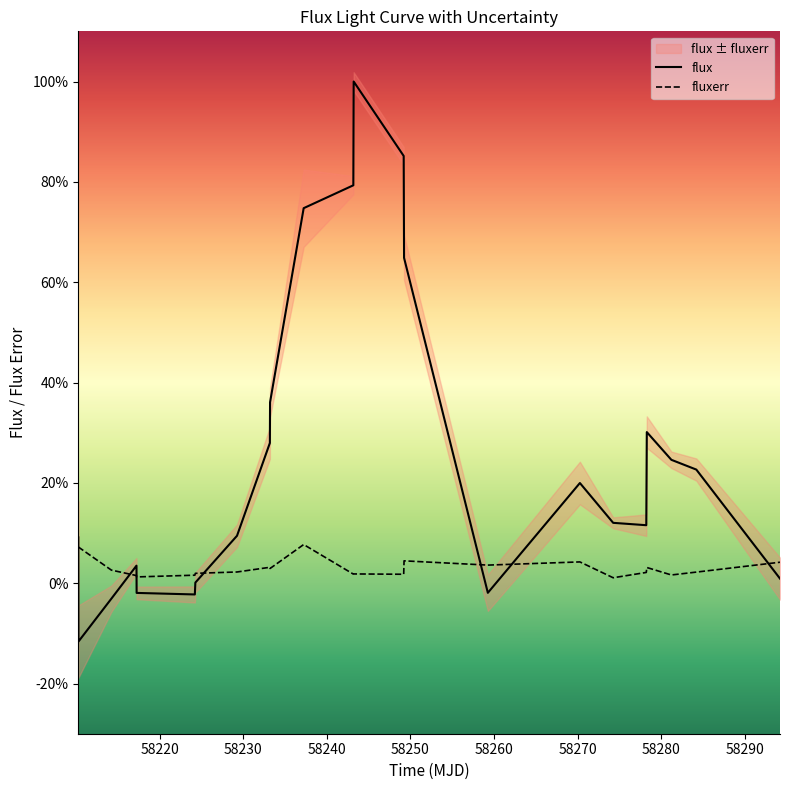

Which series has the largest range (max minus min)?

flux